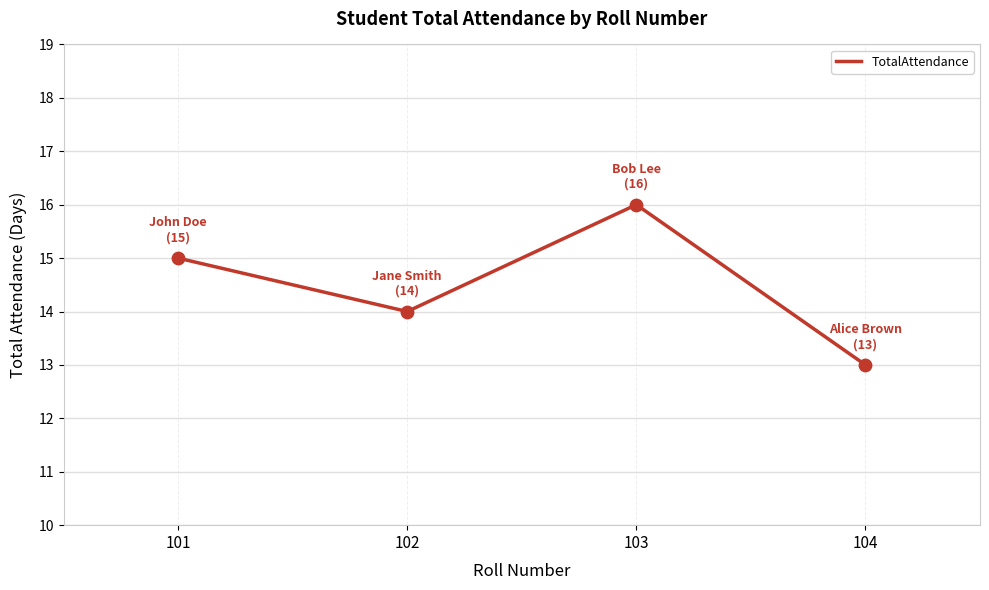

Between 104 and 101, which is larger?

101